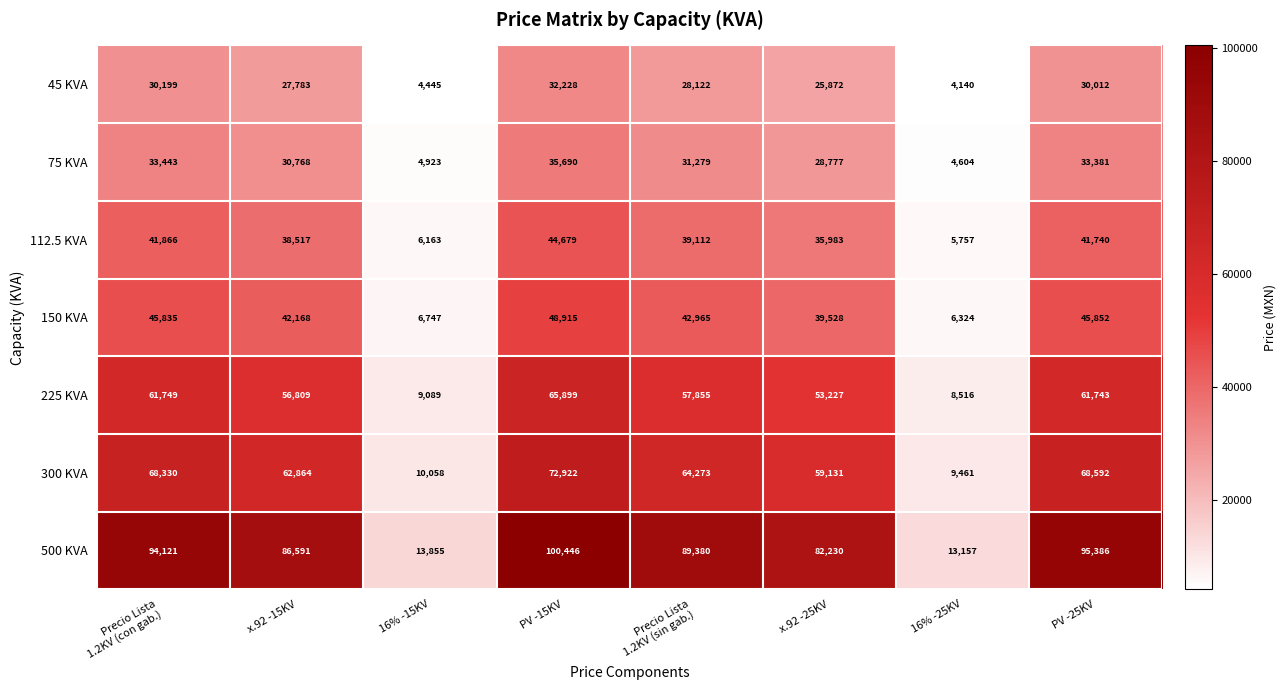

Rank the series by their maximum value, from highest to lowest.

500 KVA, 300 KVA, 225 KVA, 150 KVA, 112.5 KVA, 75 KVA, 45 KVA